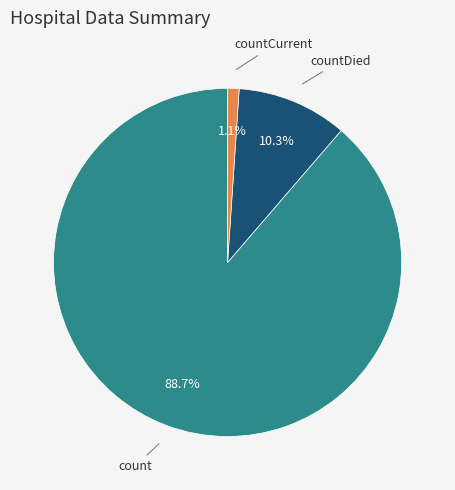

What is the majority slice?

count